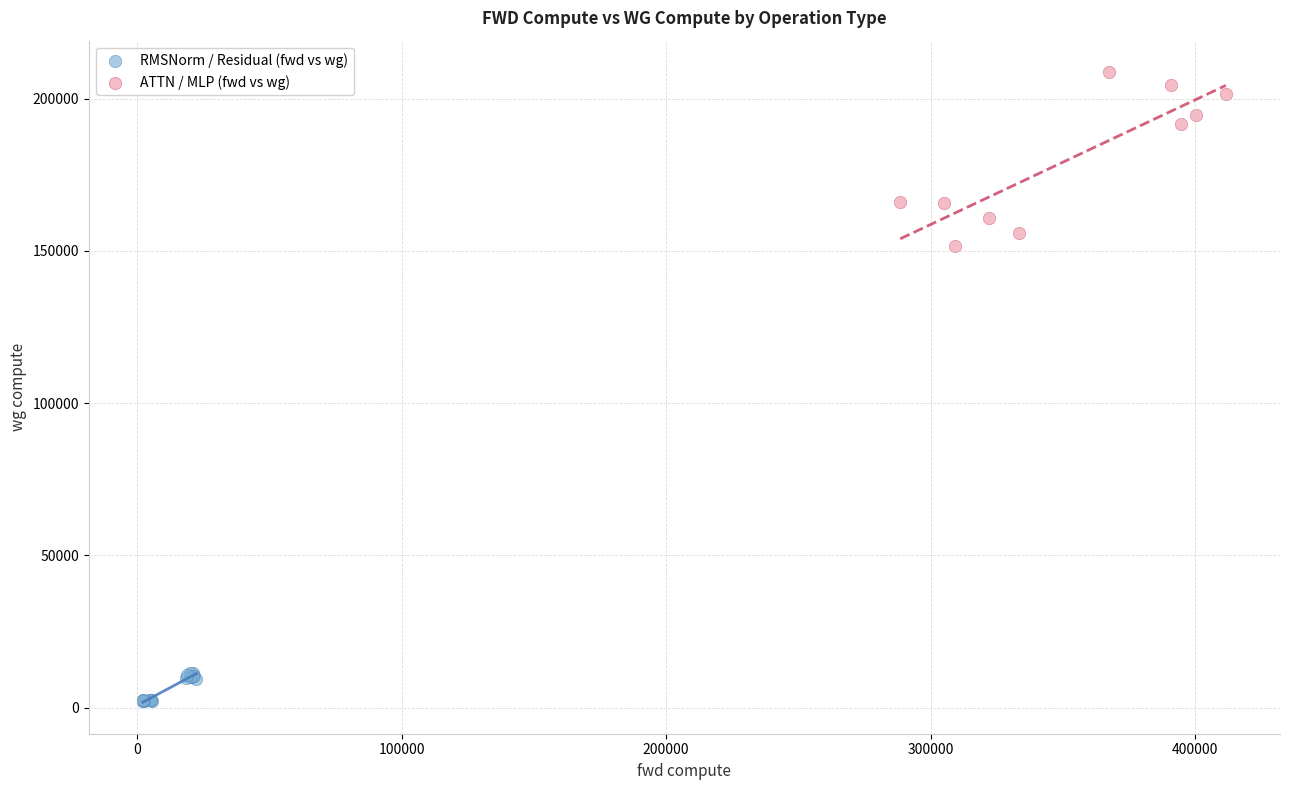

Which series reaches the minimum Y coordinate?

RMSNorm / Residual (fwd vs wg)